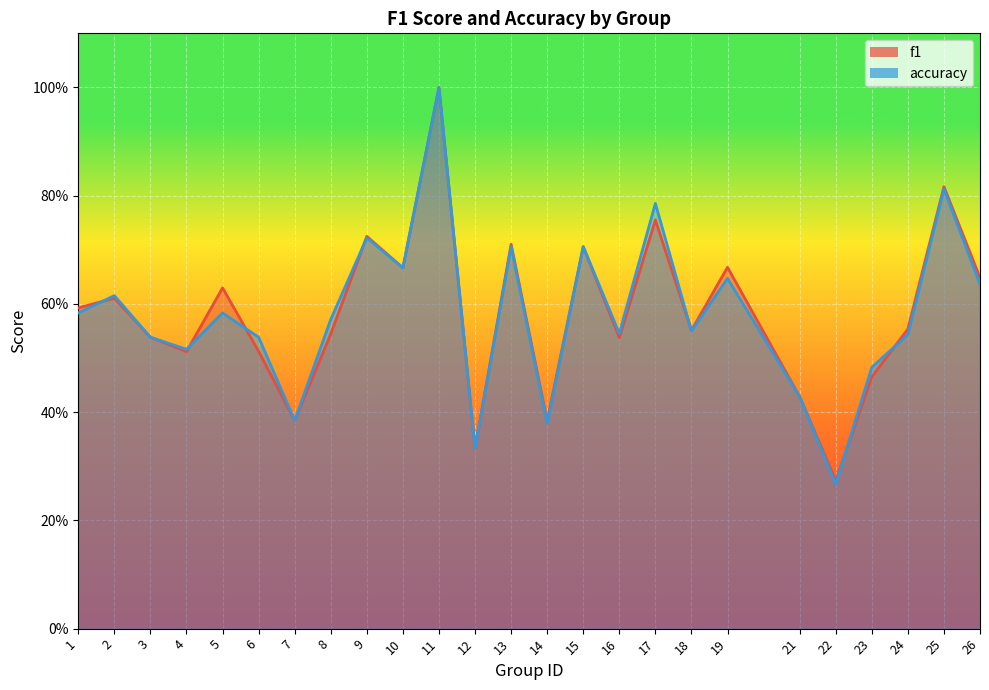

What is the sum of the f1 values at 6 and 19?

1.2